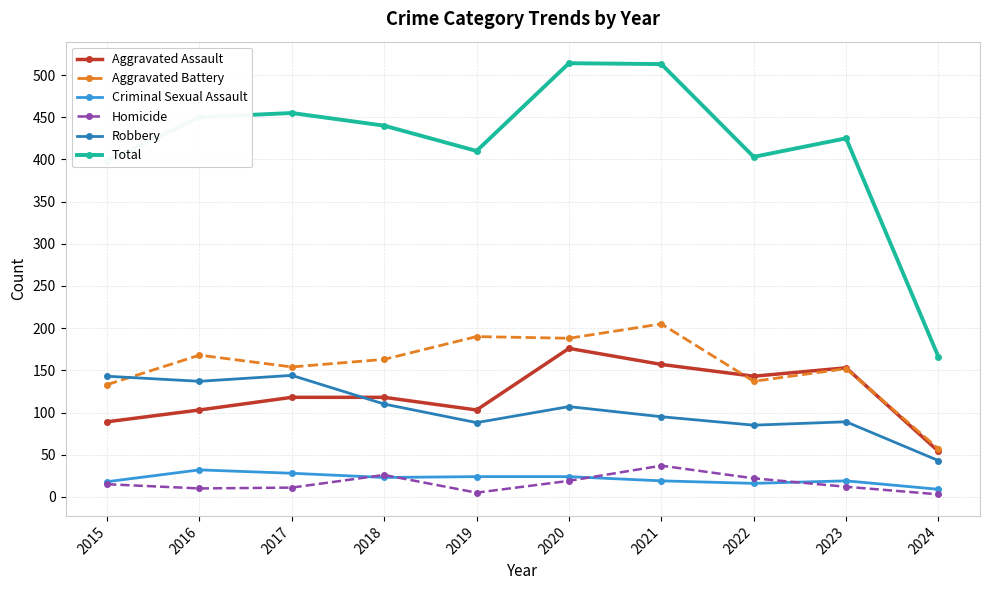

True or false: Total and Aggravated Battery cross at least once.

False